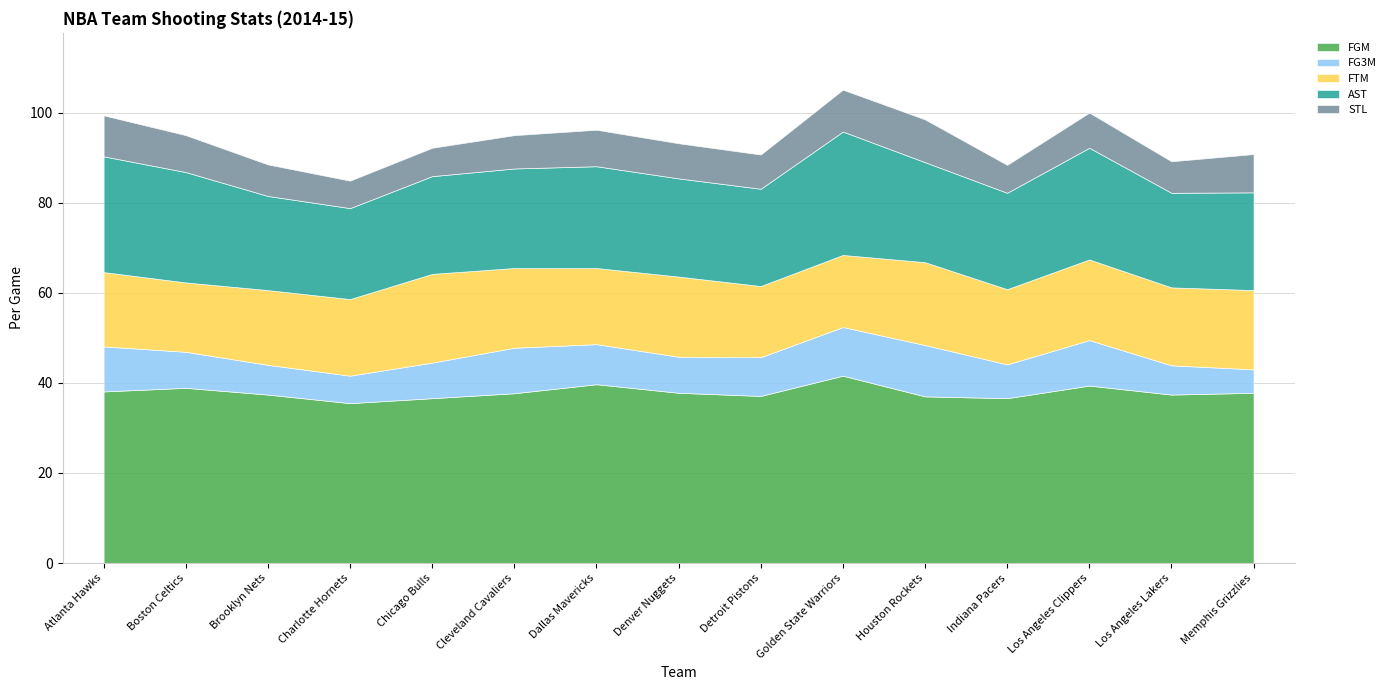

Rank the series at Los Angeles Lakers from highest to lowest value.

FGM, AST, FTM, STL, FG3M